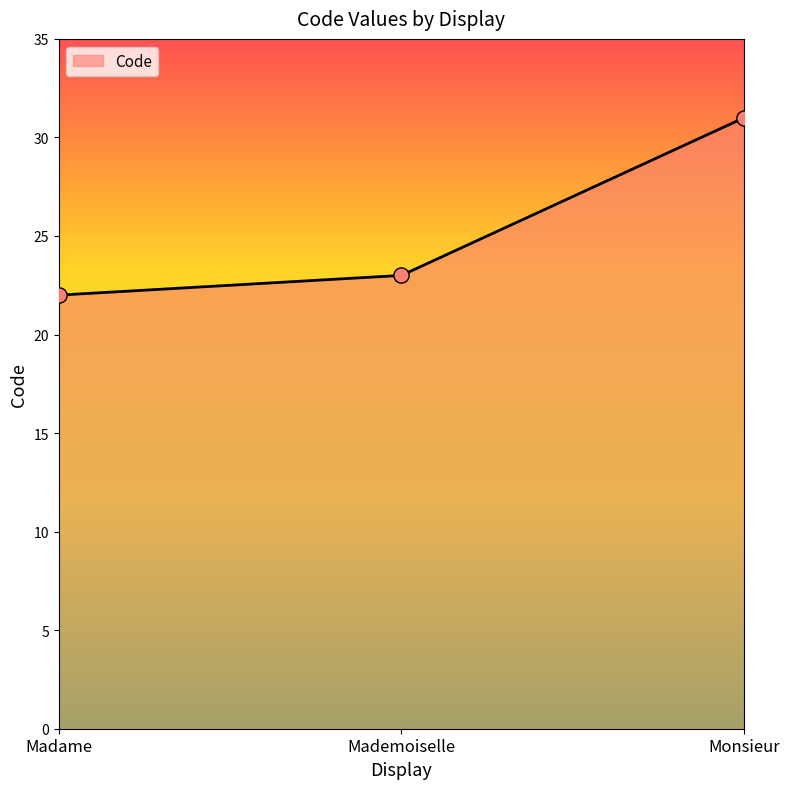

Between Monsieur and Madame, which is larger?

Monsieur